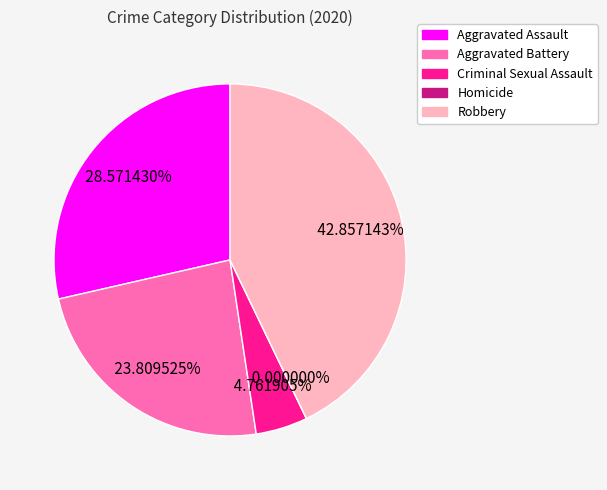

How many segments does this pie chart have?

5